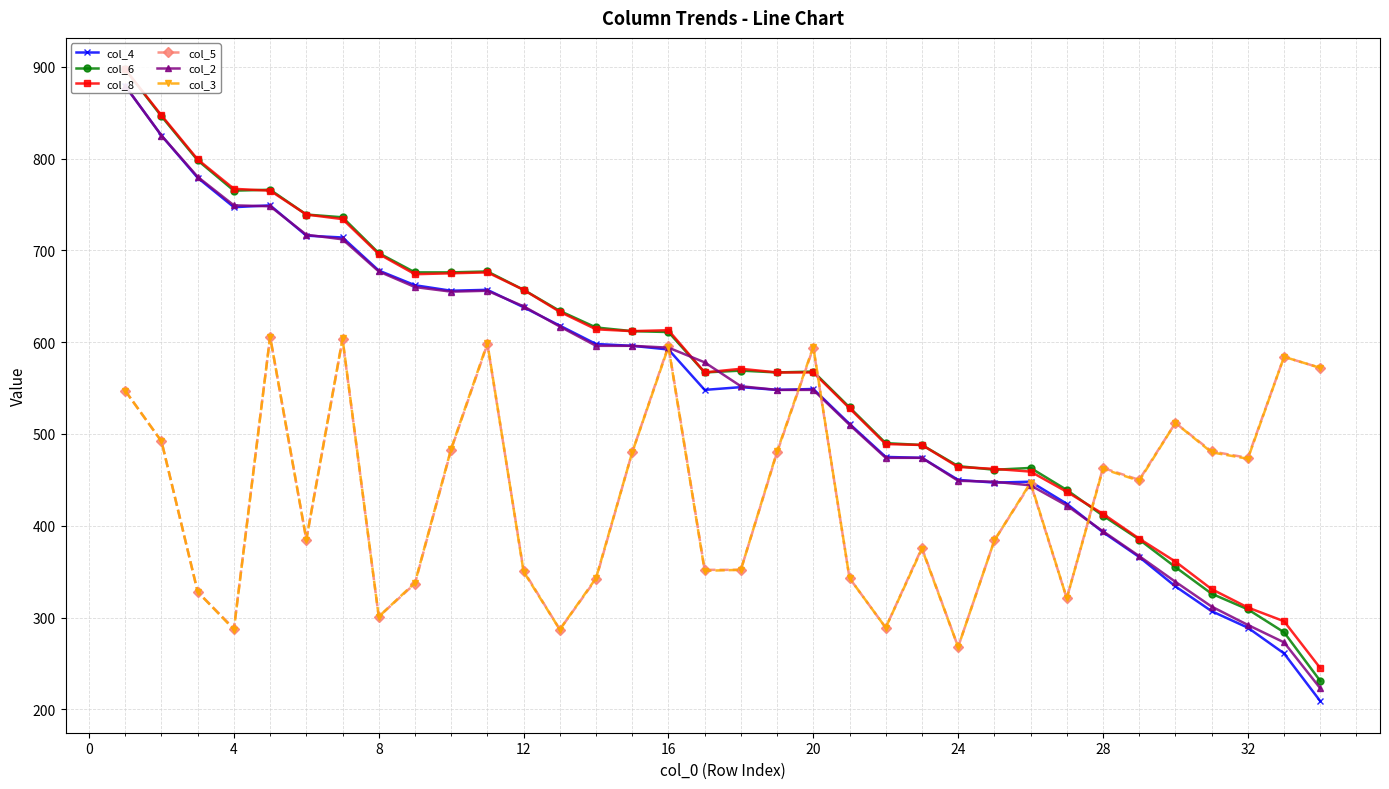

In col_5, how many points are higher than both neighbors (excluding endpoints)?

10